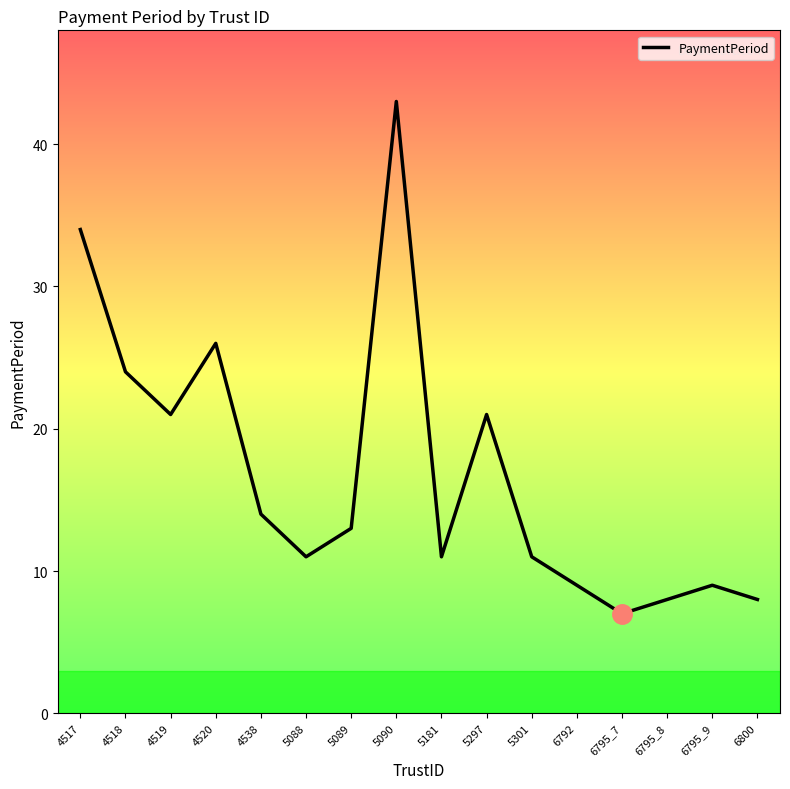

True or false: the data shows 43 at 5090.

True